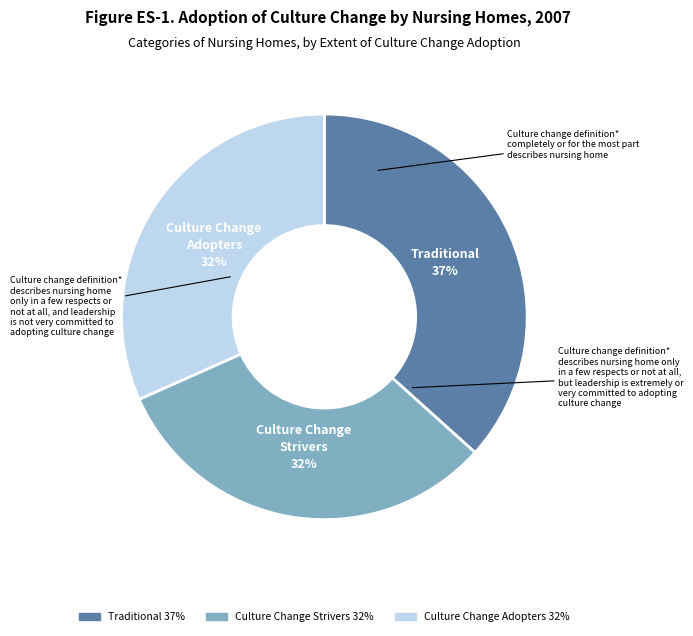

How many segments does this pie chart have?

3